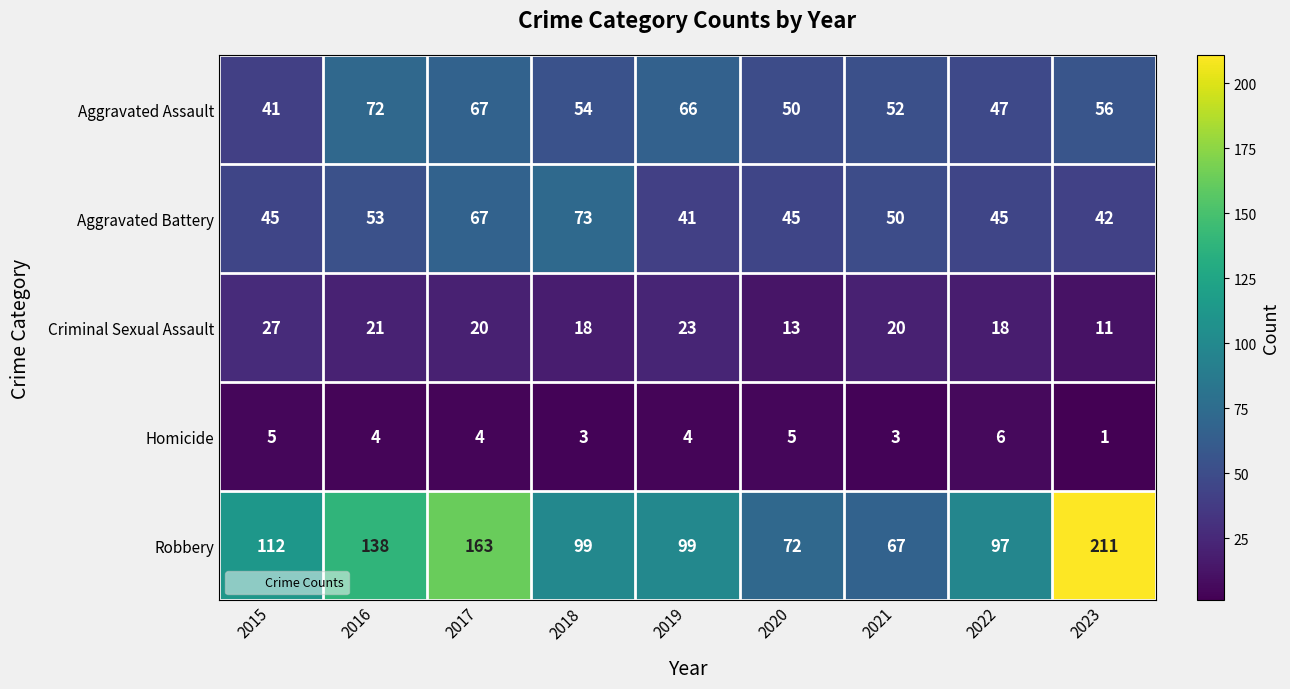

What is the total value across all series at 2015?

230